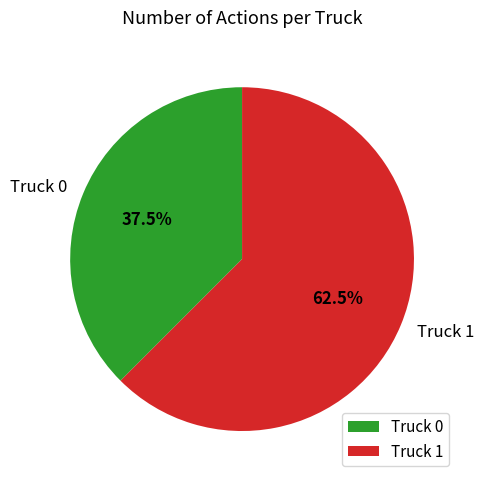

Between Truck 0 and Truck 1, which is larger?

Truck 1